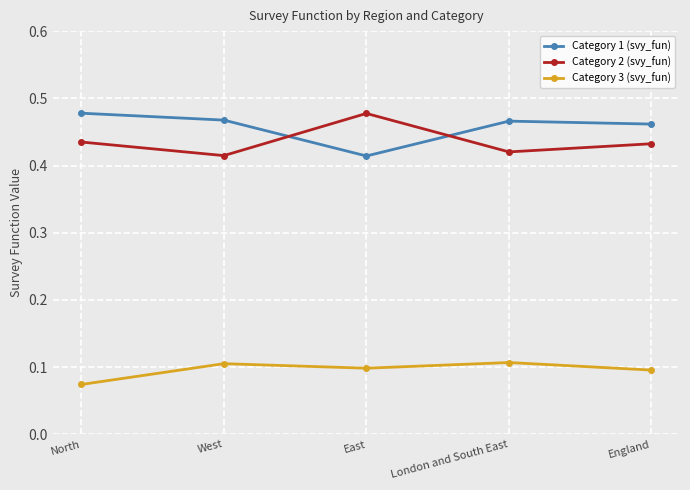

What is the sum of all Category 2 (svy_fun) values?

2.2